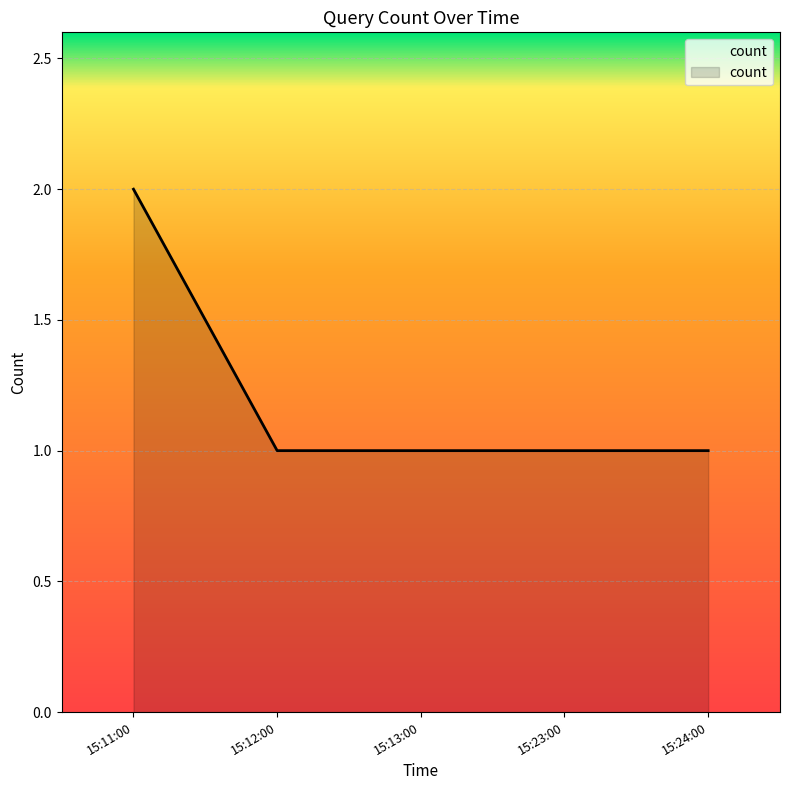

How many distinct data groups are displayed?

1